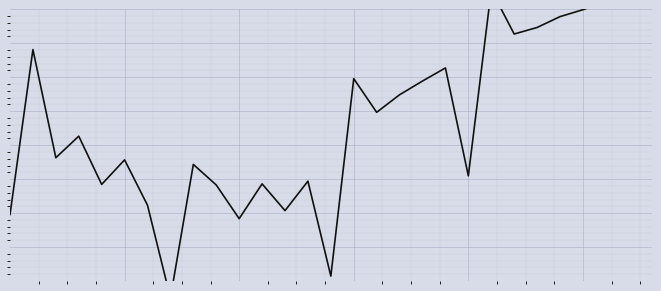

How many interior local valleys (lower than both neighbors) does the data have?

9